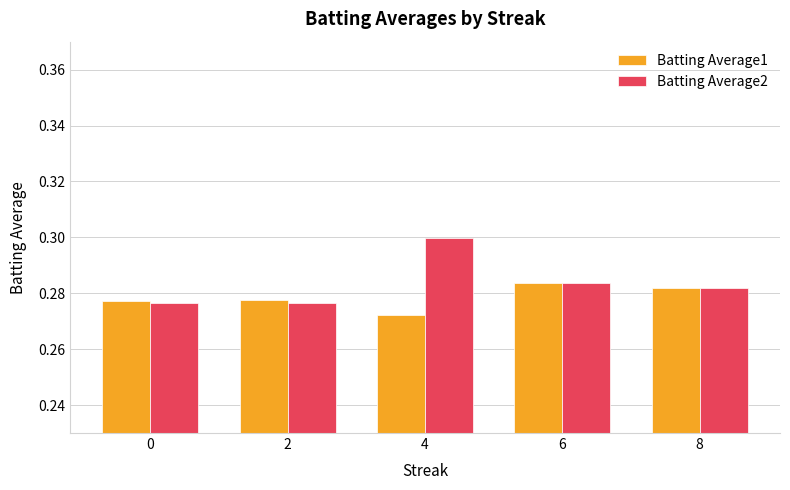

The Batting Average1 series shows 0.3 at 0. True or false?

True